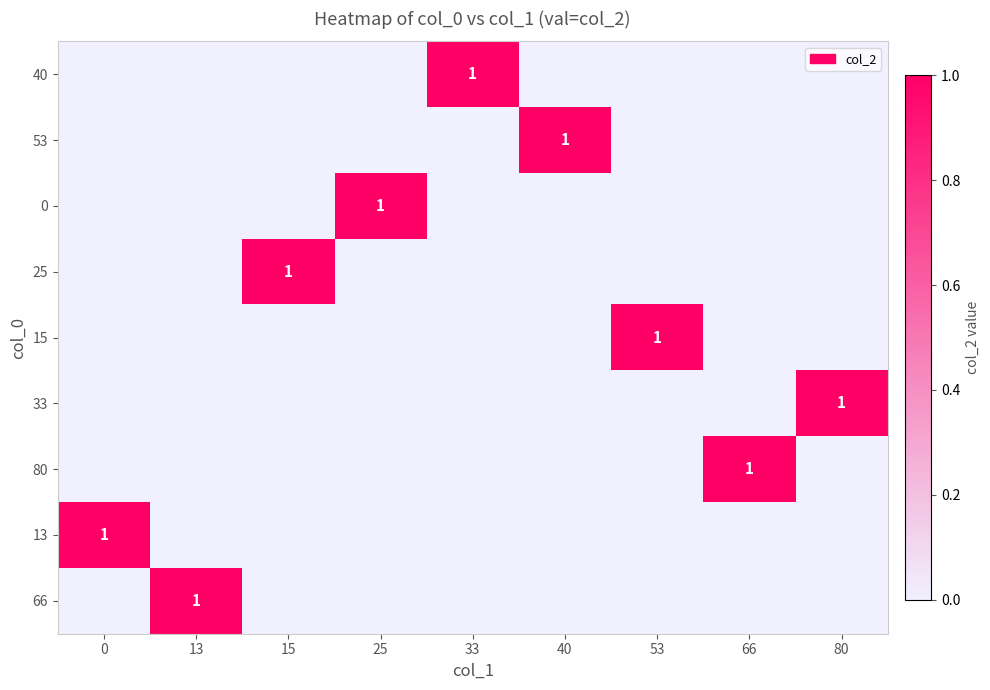

The 80 series shows 1 at 66. True or false?

True